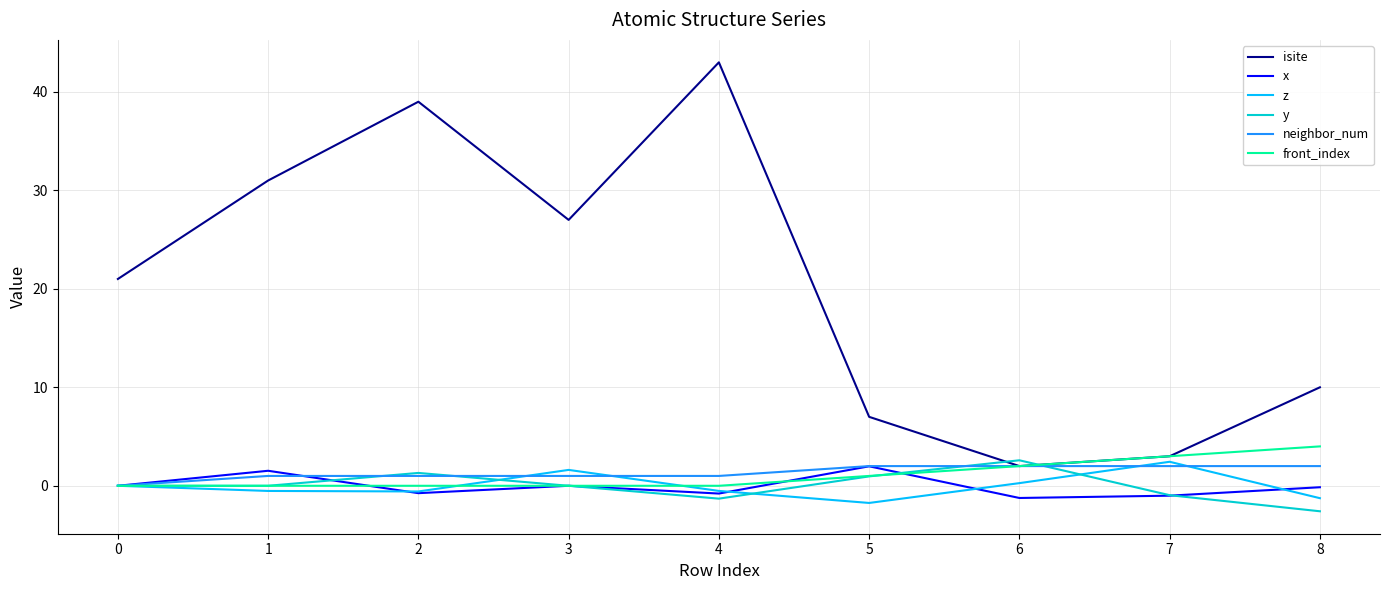

How many lines are shown in the chart?

6